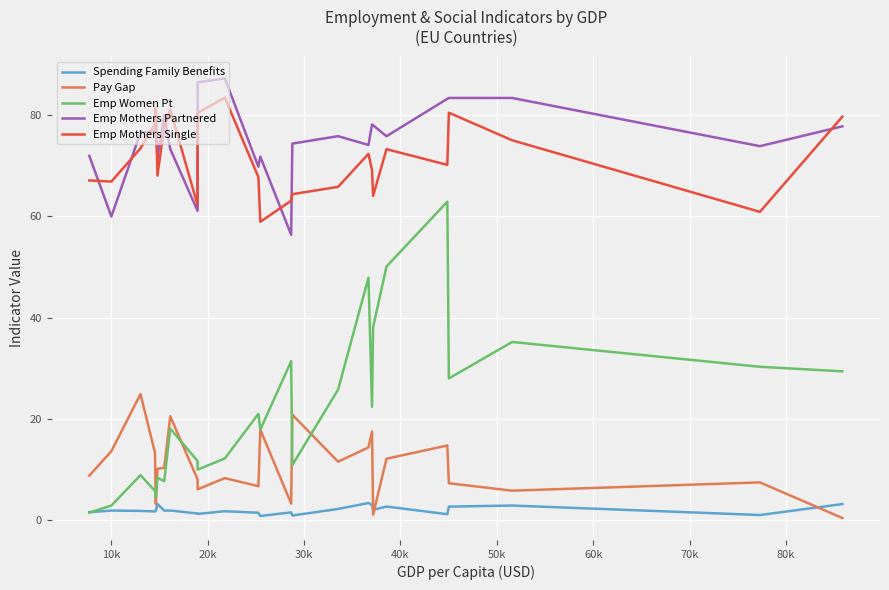

What is the difference between the maximum and minimum values in the Emp Women Pt series?

61.4